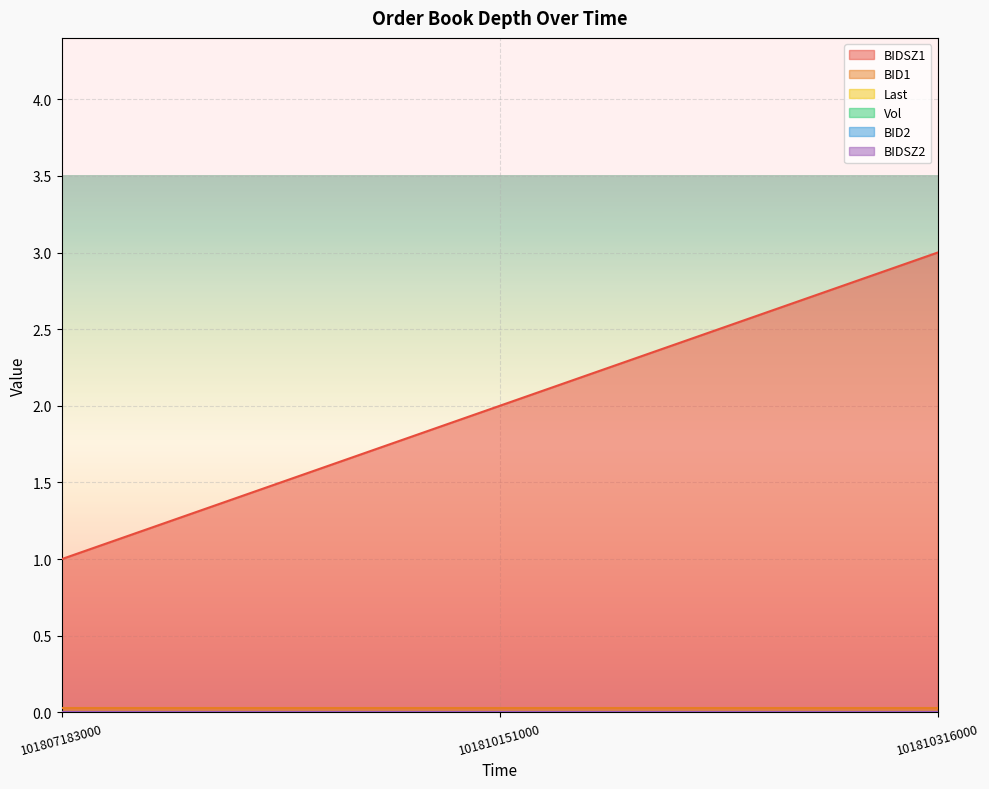

At which category is the sum across all series the highest?

101810316000